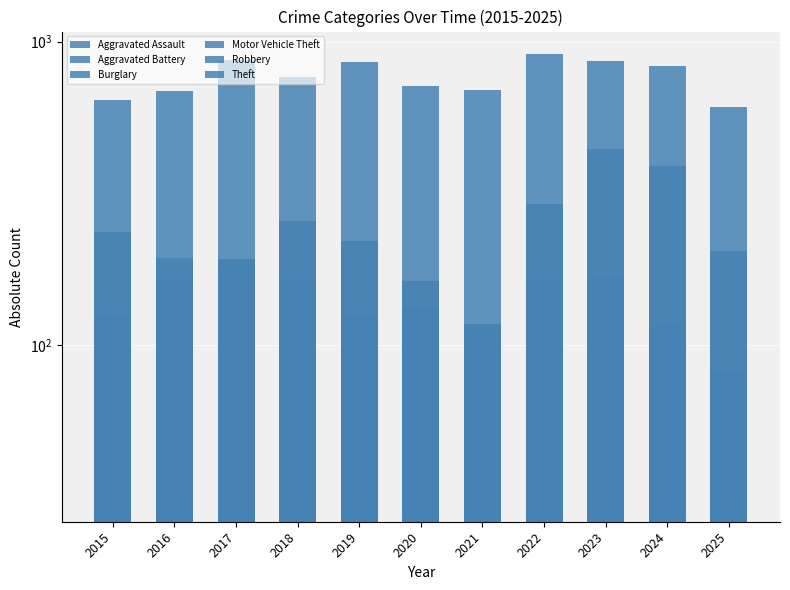

What is the spread (max minus min) of values at 2025?

552